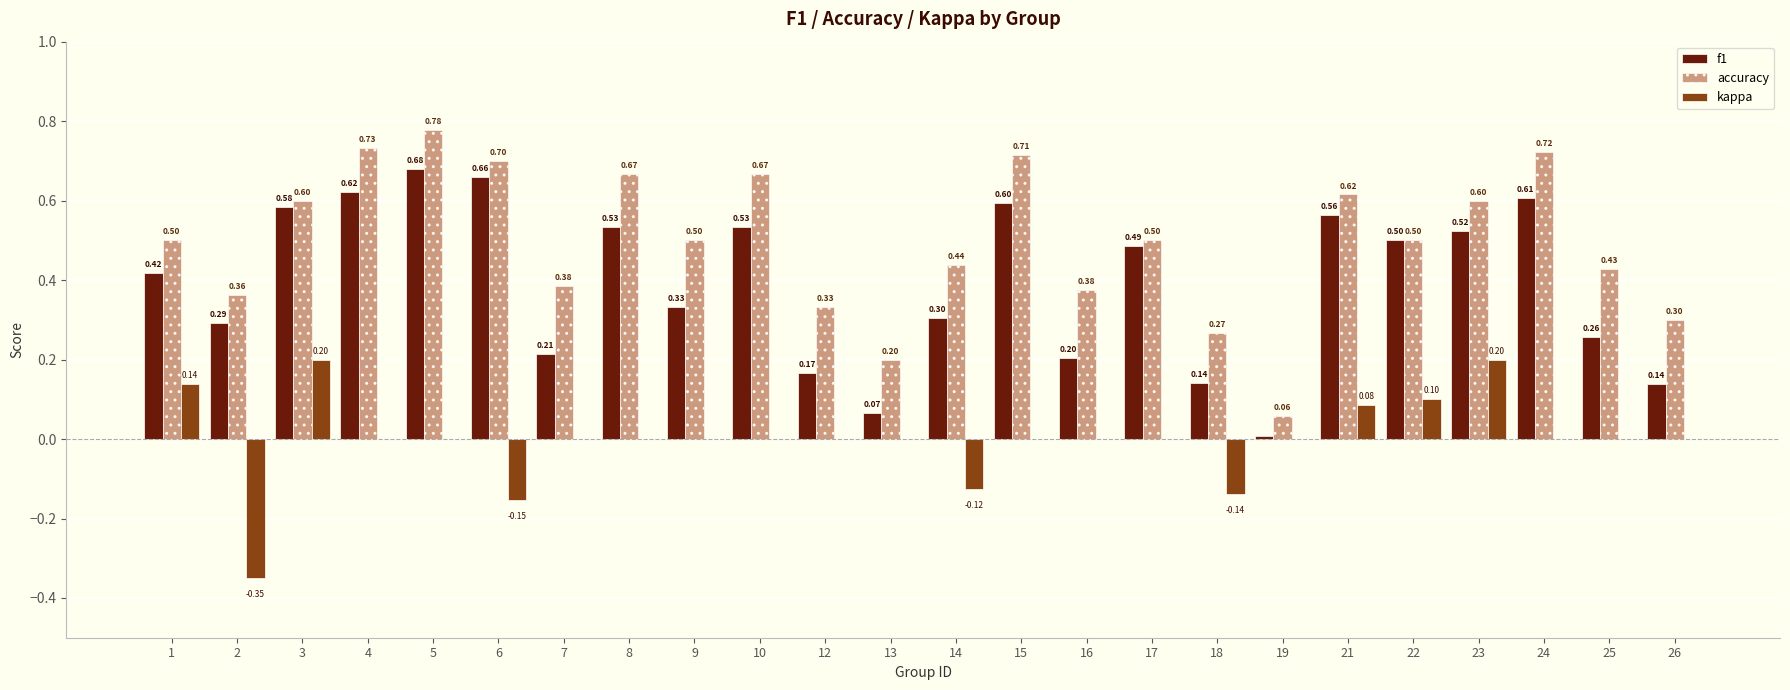

Is the value of accuracy at 19 greater than the value of f1 at 15?

No